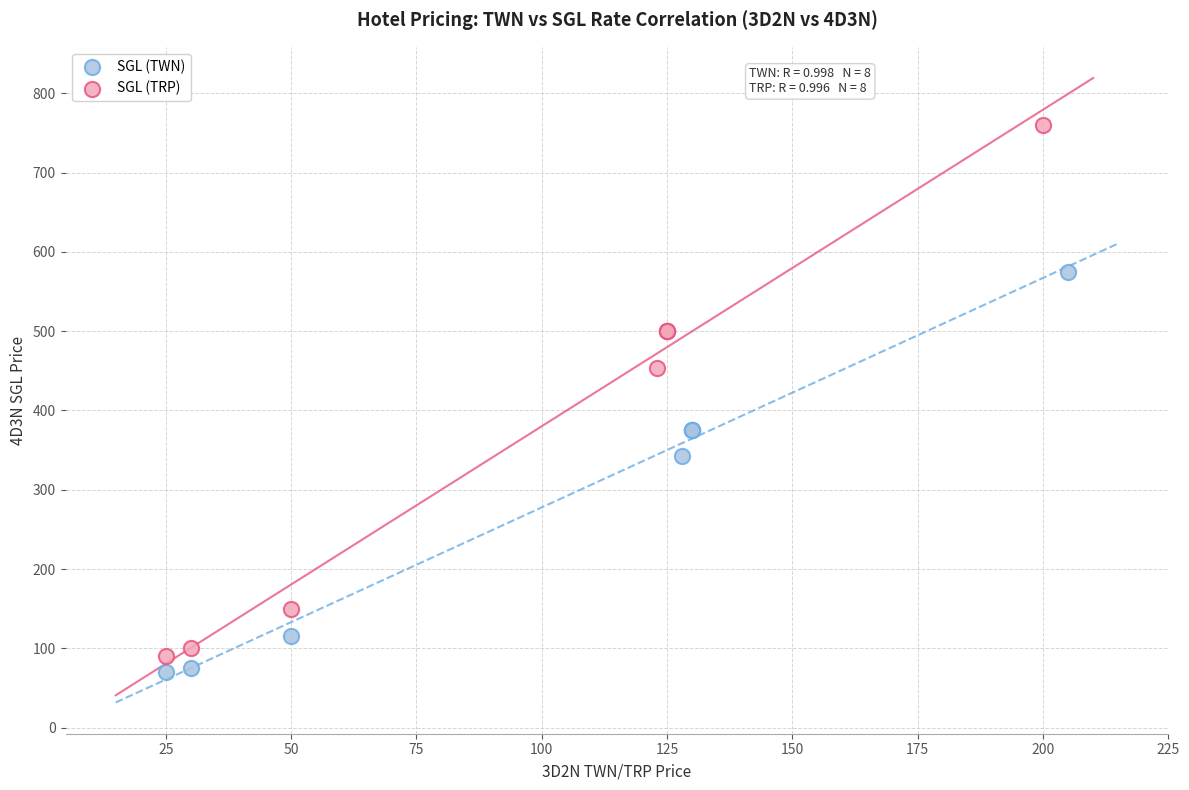

Which series has the largest Y range (max minus min)?

SGL (TRP)